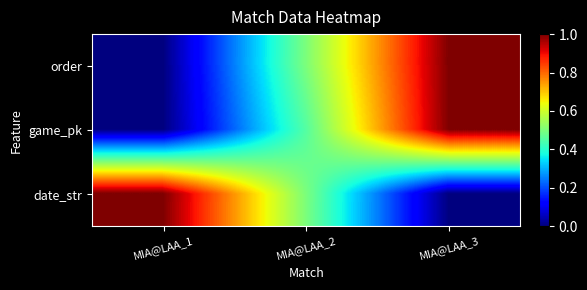

What is the total value across all series at MIA@LAA_2?

1.5